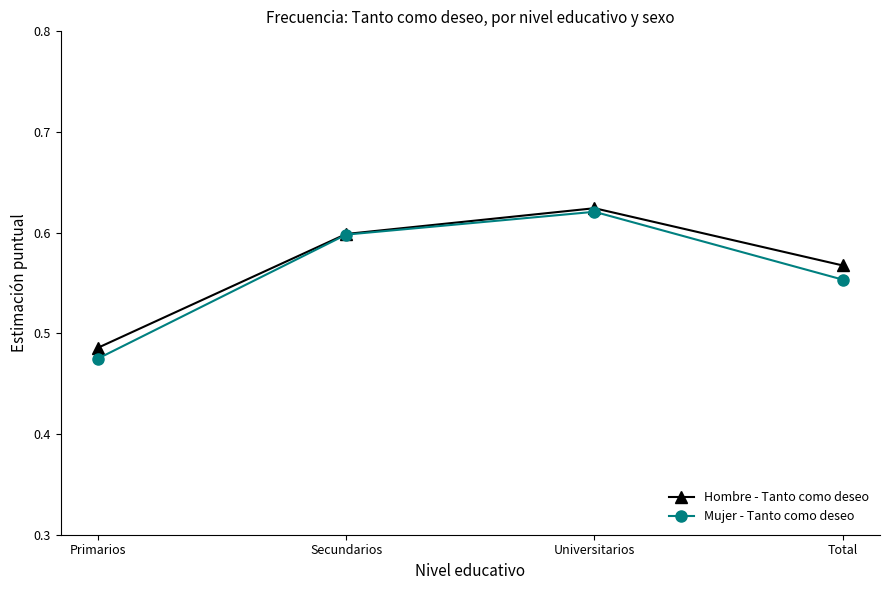

Rank the categories by Mujer - Tanto como deseo value from highest to lowest.

Universitarios, Secundarios, Total, Primarios